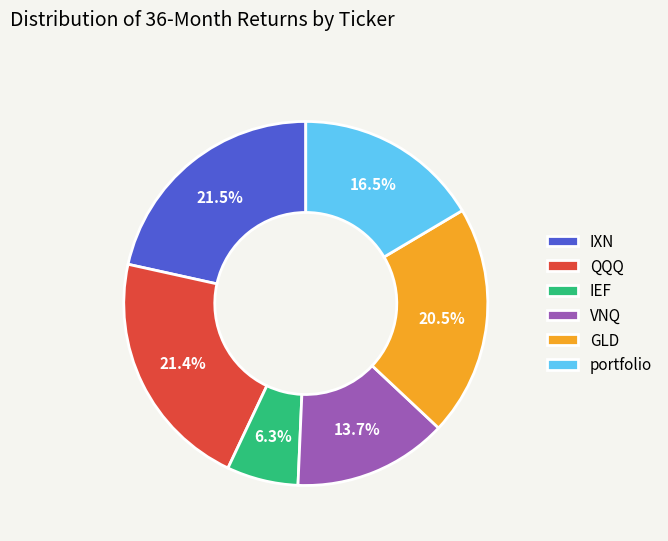

What percentage is NOT represented by portfolio?

83.5%